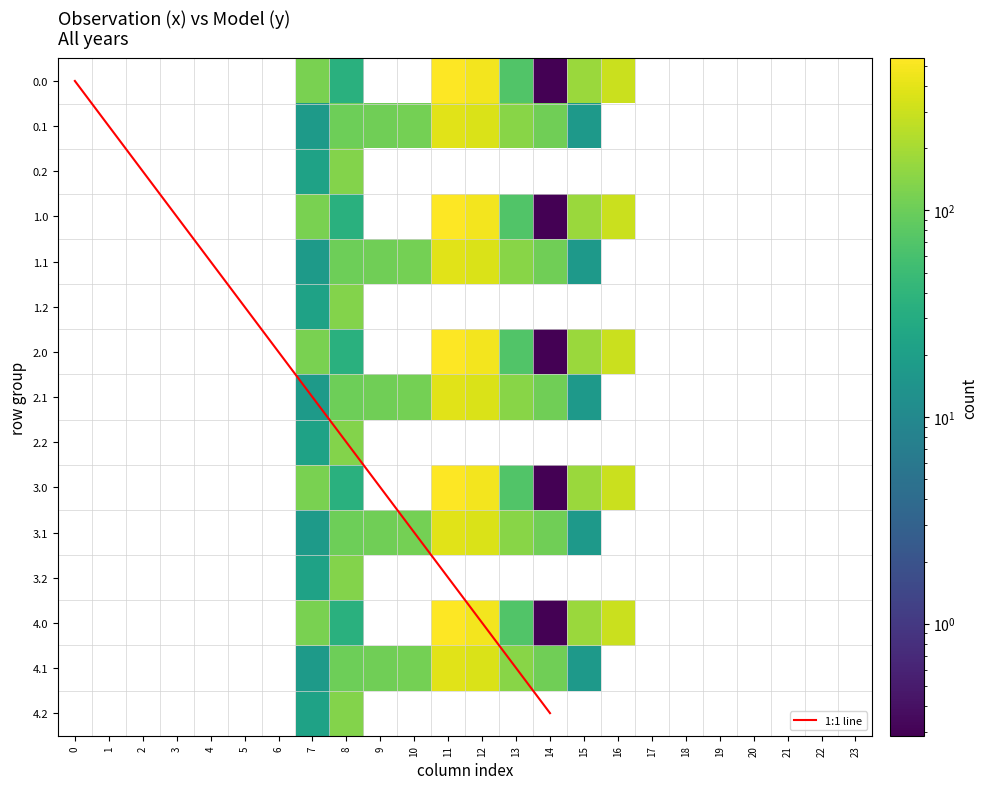

What is the difference between the second highest and minimum values in the 4.2 series?

22.3